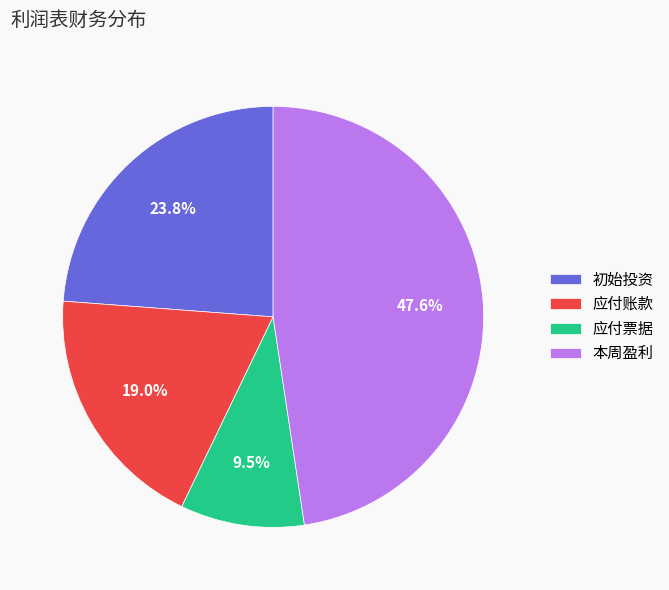

To the nearest percent, what is the difference between the 初始投资 and 本周盈利 slice percentages?

24%